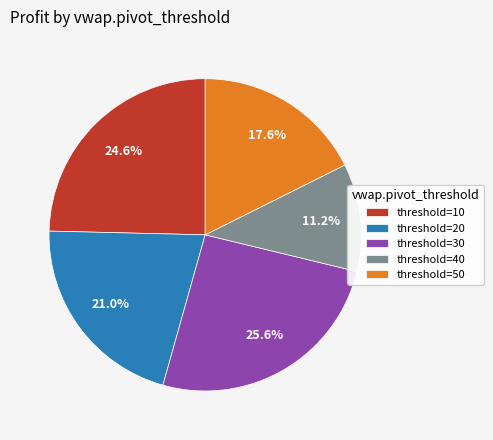

Does any single category account for the majority?

No